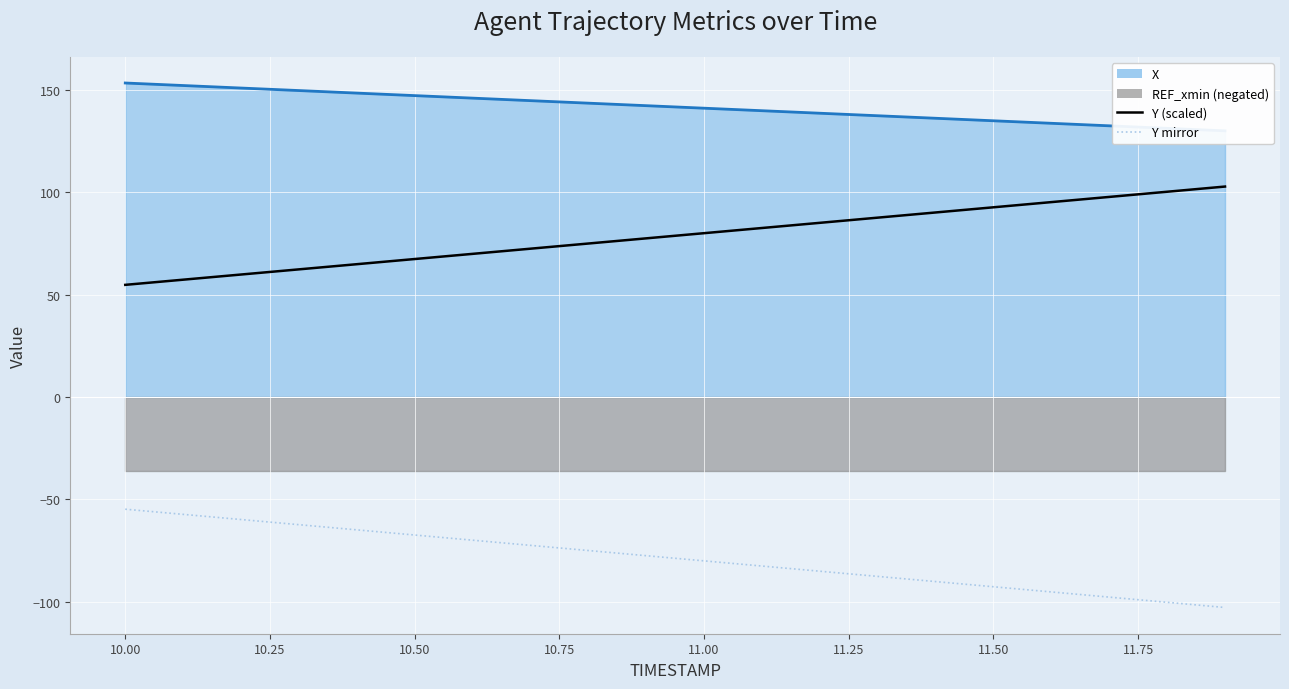

How many values in the Y (scaled) series exceed 80?

10